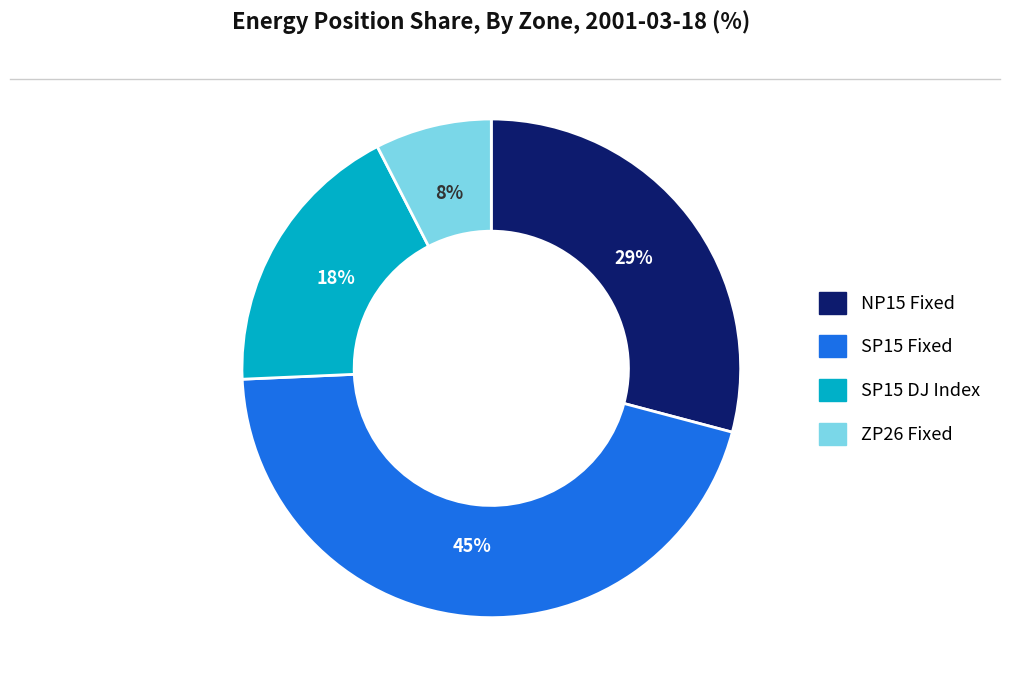

Is there a majority slice in this chart?

No